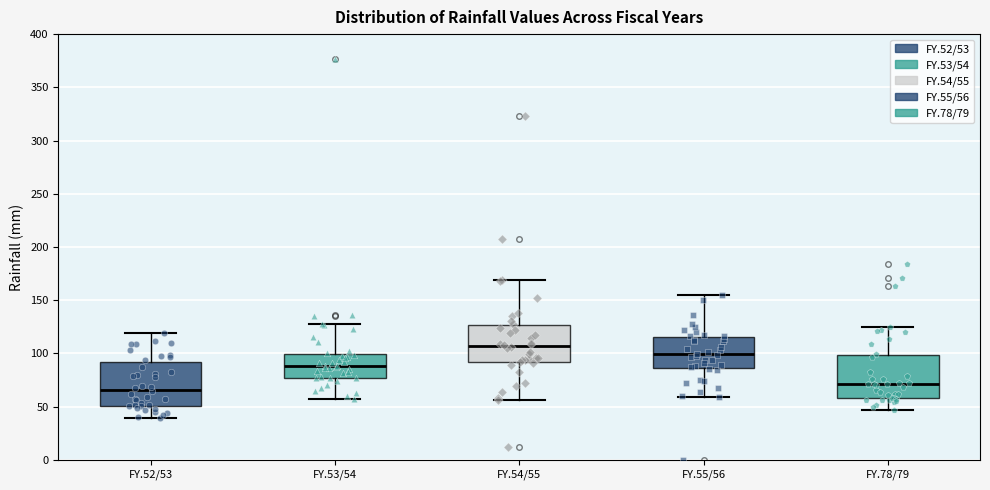

Reading left to right, read every box against the y-axis: the position of its median line, the range the box covers, and the ends of its whiskers. The values are not printed on the chart, so give them approximately, as read against the axis.

FY.52/53: median 65, box 50 to 90, whiskers 40 to 120
FY.53/54: median 90, box 75 to 100, whiskers 55 to 125
FY.54/55: median 105, box 90 to 125, whiskers 55 to 170
FY.55/56: median 100, box 85 to 115, whiskers 60 to 155
FY.78/79: median 70, box 60 to 100, whiskers 45 to 125